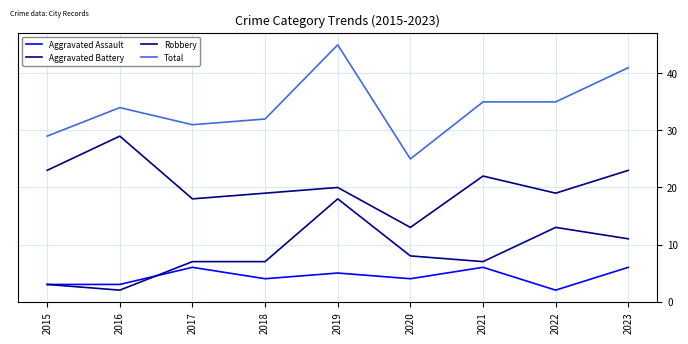

List the series in order of their peak value, highest first.

Total, Robbery, Aggravated Battery, Aggravated Assault